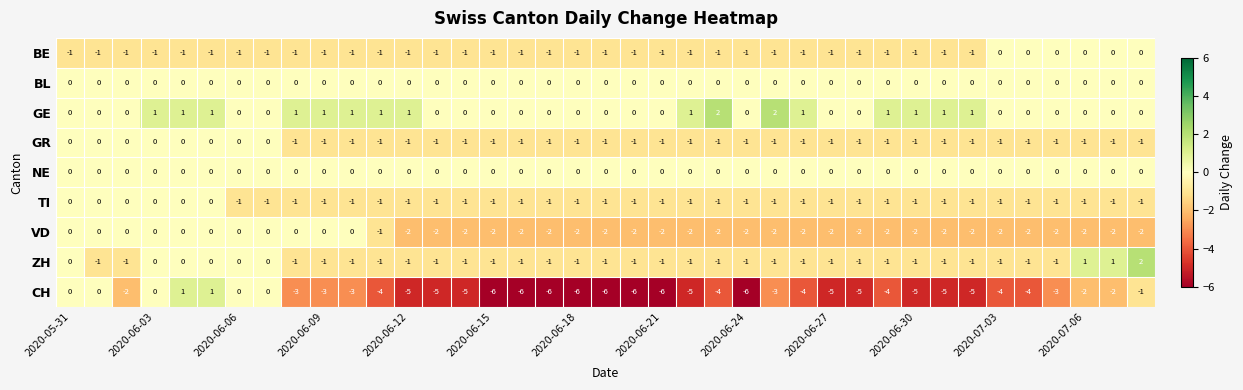

Which series has the largest total across all categories?

GE